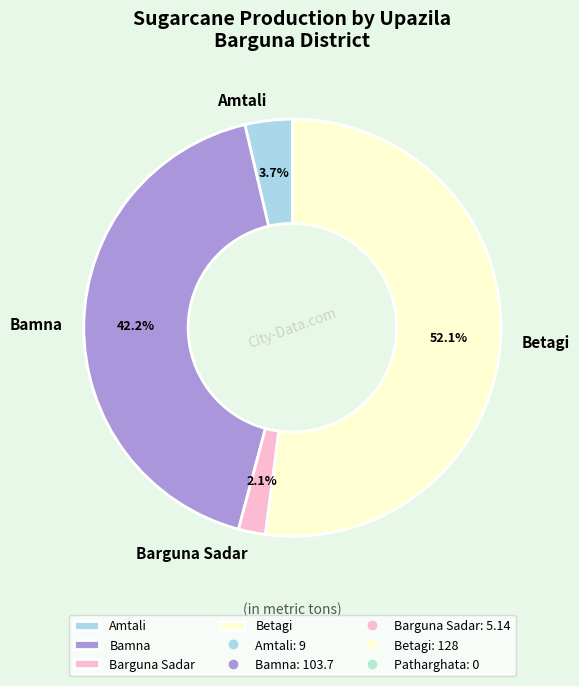

Which category has the smallest portion of the pie?

Barguna Sadar